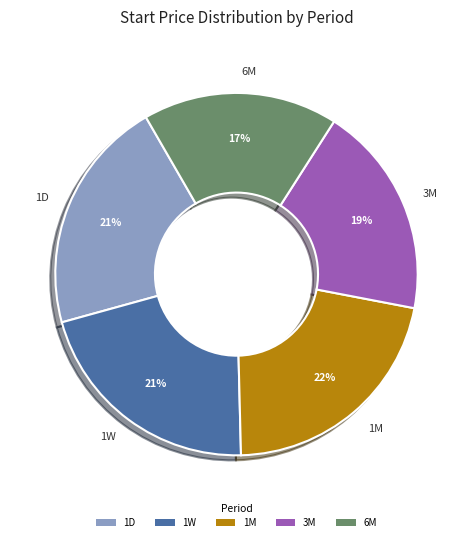

Is the sum of 1D and 1M greater than half?

No